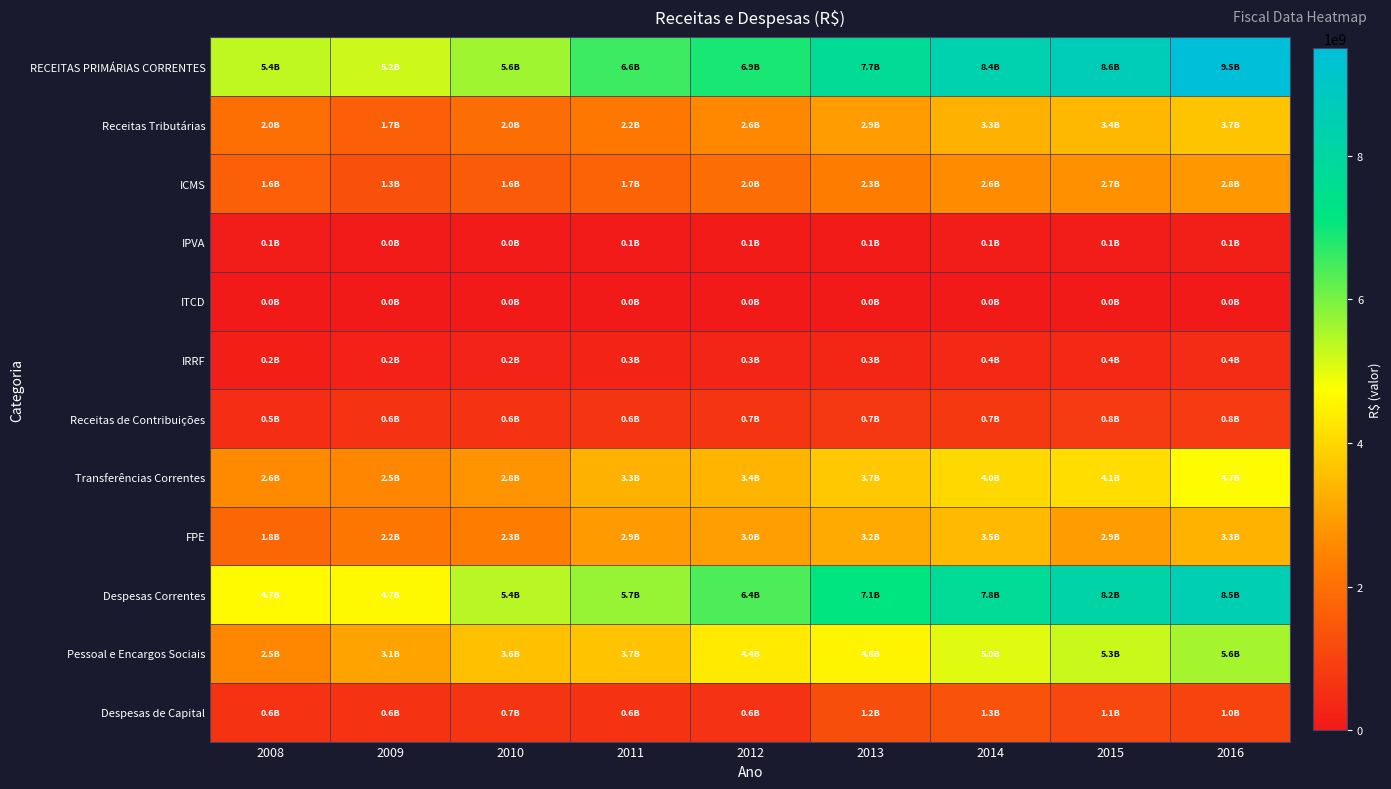

What is the maximum value shown in the chart?

9477483935.9